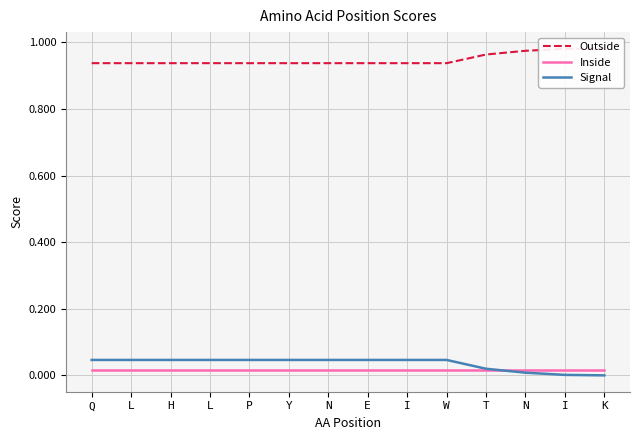

Reading left to right, list all the values displayed in this chart.

Outside: Q=0.9	L=0.9	H=0.9	L=0.9	P=0.9	Y=0.9	N=0.9	E=0.9	I=0.9	W=0.9	T=1.0	N=1.0	I=1.0	K=1.0
Inside: Q=0.0	L=0.0	H=0.0	L=0.0	P=0.0	Y=0.0	N=0.0	E=0.0	I=0.0	W=0.0	T=0.0	N=0.0	I=0.0	K=0.0
Signal: Q=0.0	L=0.0	H=0.0	L=0.0	P=0.0	Y=0.0	N=0.0	E=0.0	I=0.0	W=0.0	T=0.0	N=0.0	I=0.0	K=0.0